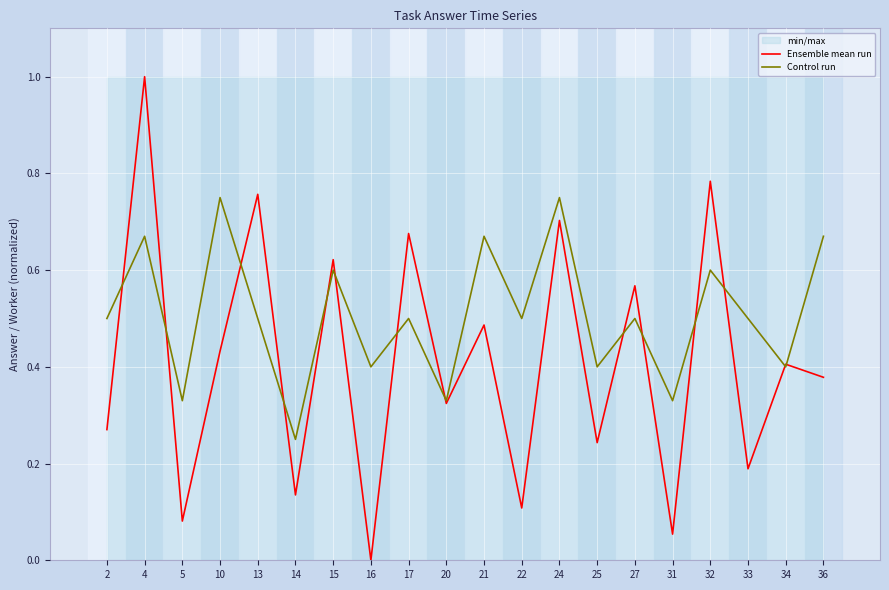

How many intersections are there between Ensemble mean run and Control run?

14